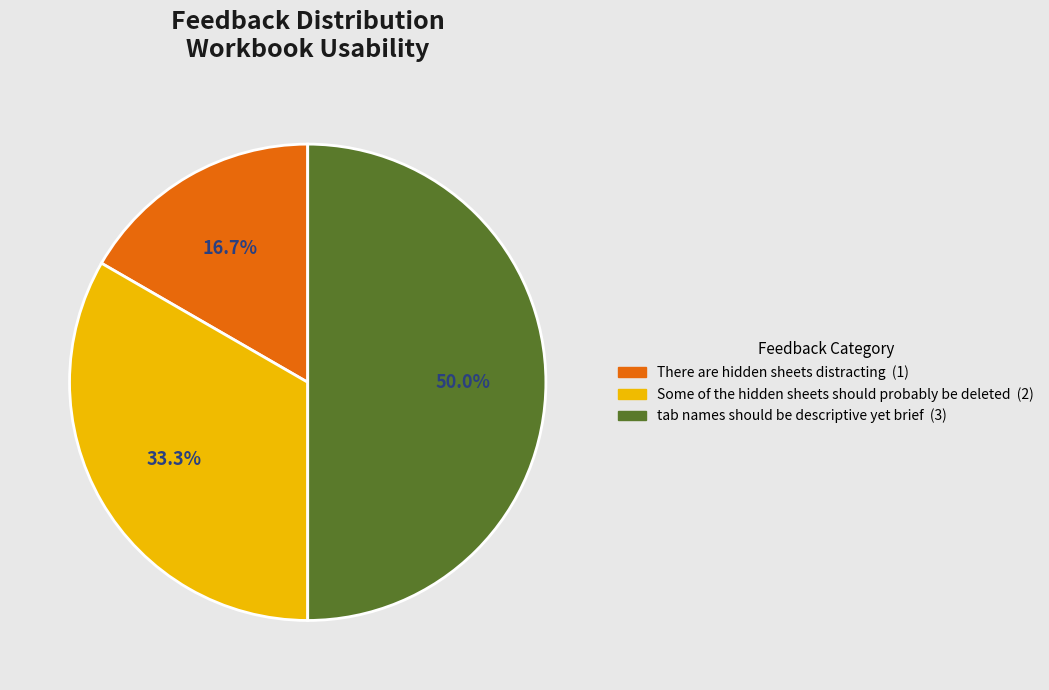

To the nearest percent, what percentage of the pie is tab names should be descriptive yet brief?

50%